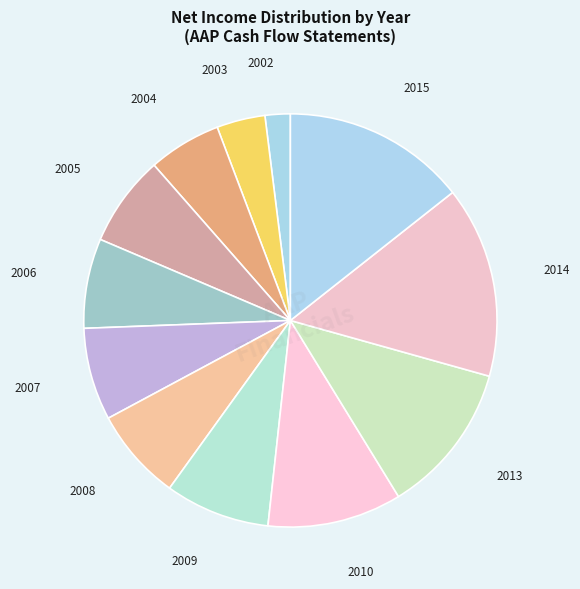

How many slices are in this pie chart?

12